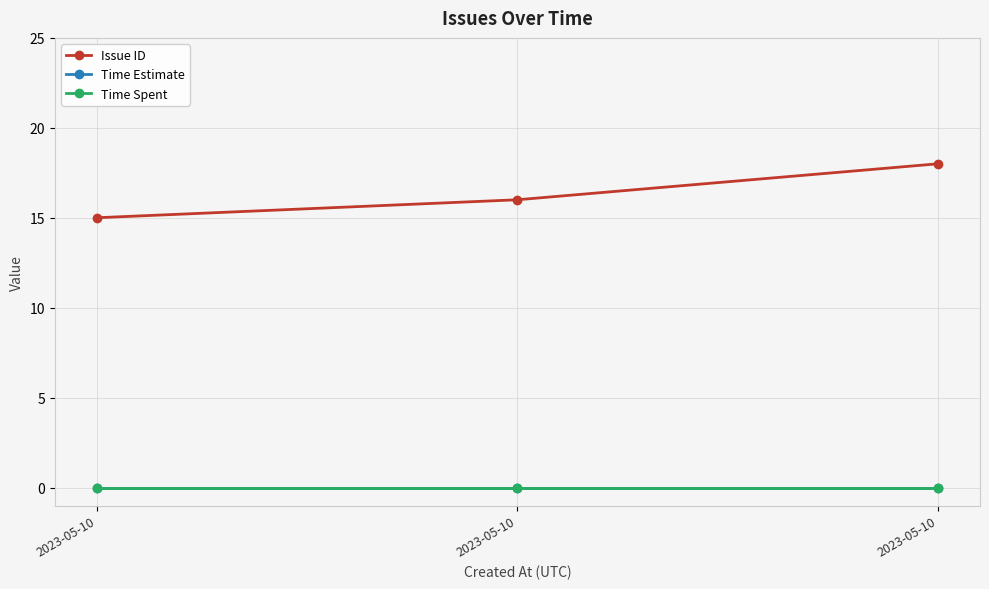

Between 2023-05-10 and 2023-05-10, which series saw the biggest shift?

Issue ID